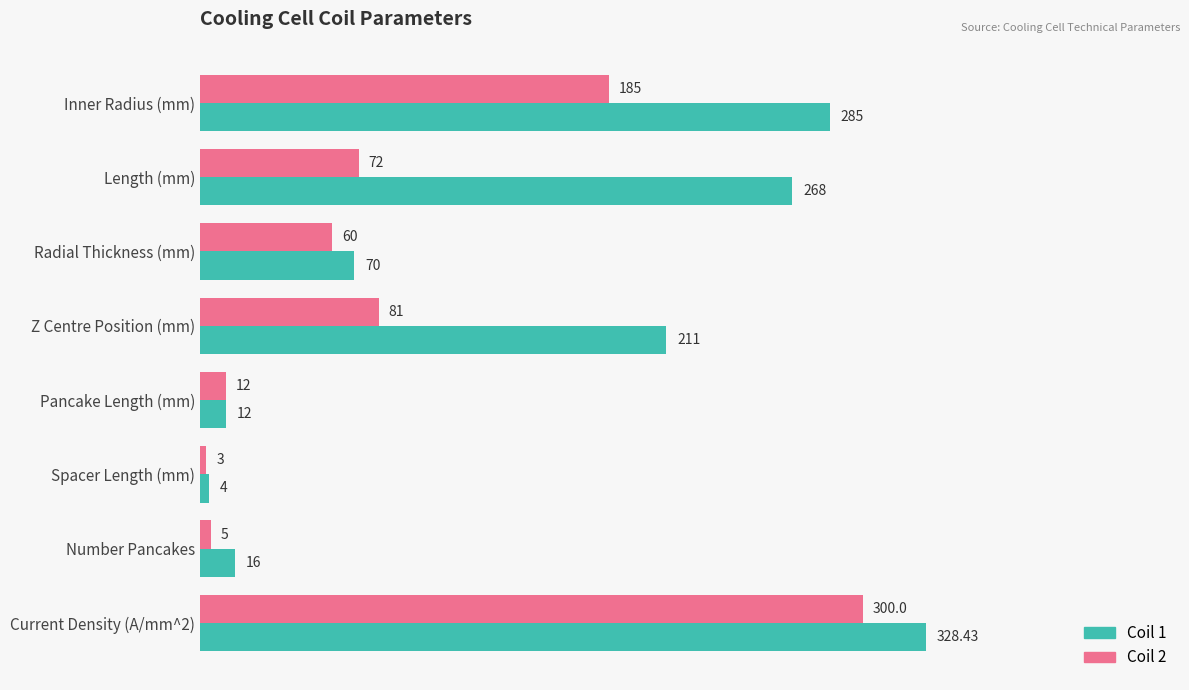

What is the average value of the Coil 2 series?

89.8